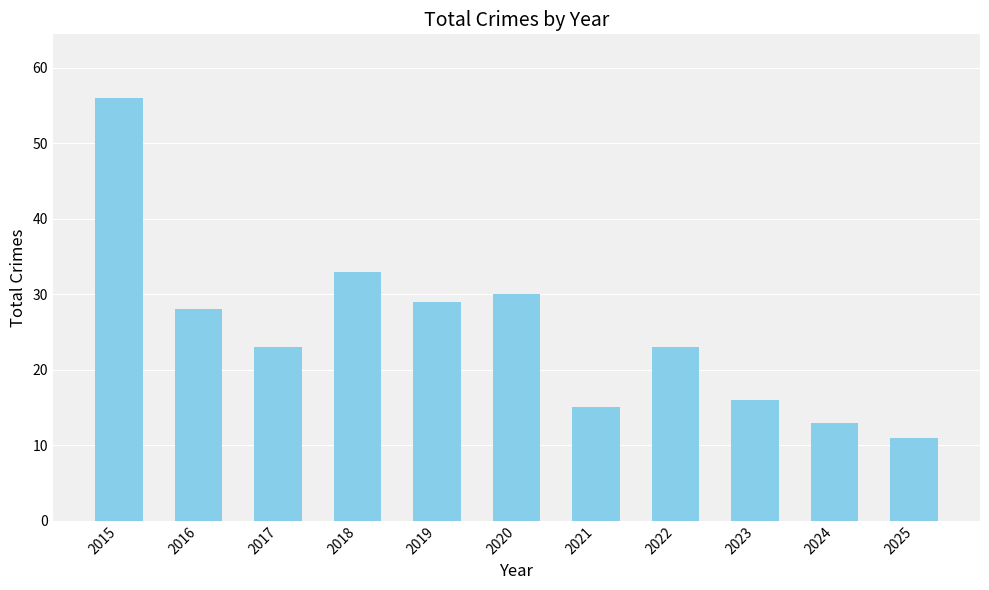

What is the average value?

25